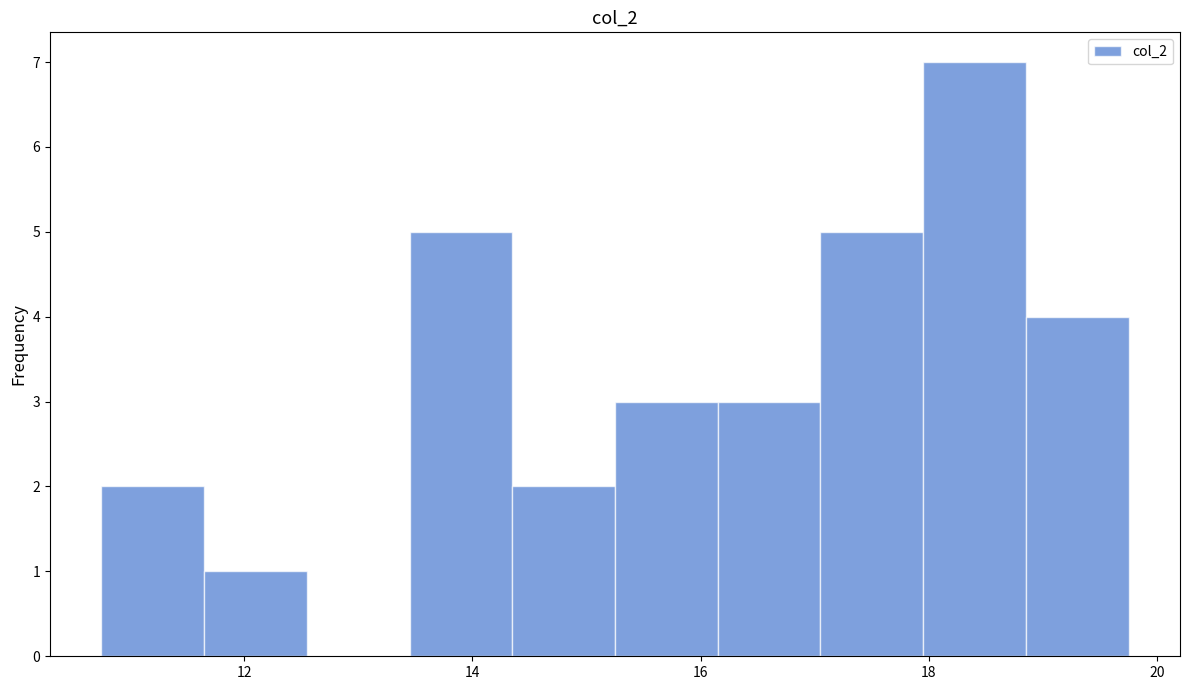

Over which range of the x-axis is the bar tallest?

17.95 to 18.85